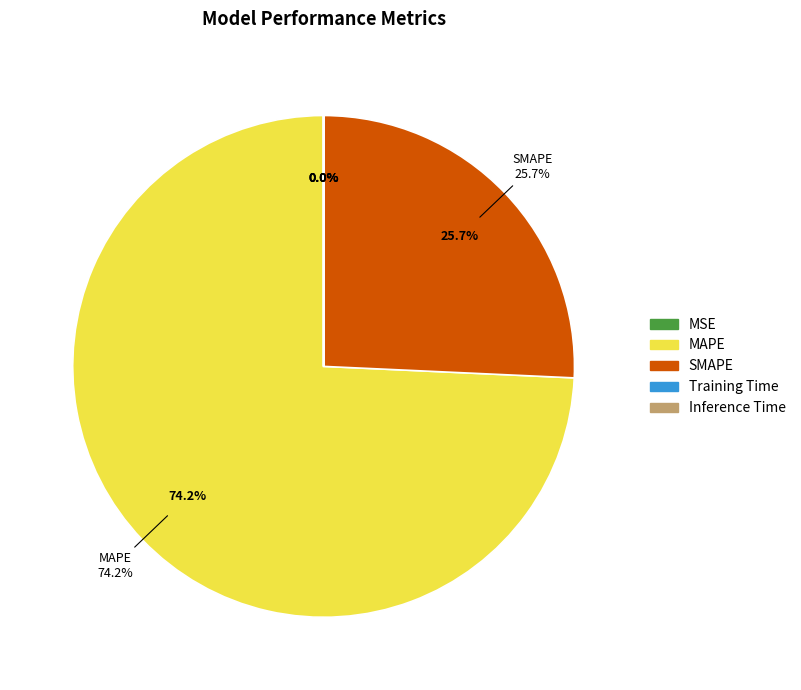

Is there any slice that represents more than half of the pie?

Yes